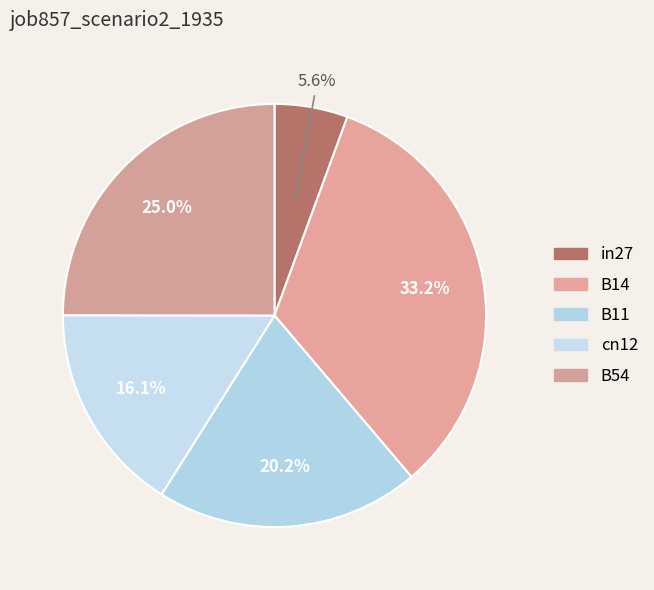

Count the number of slices in the pie.

5